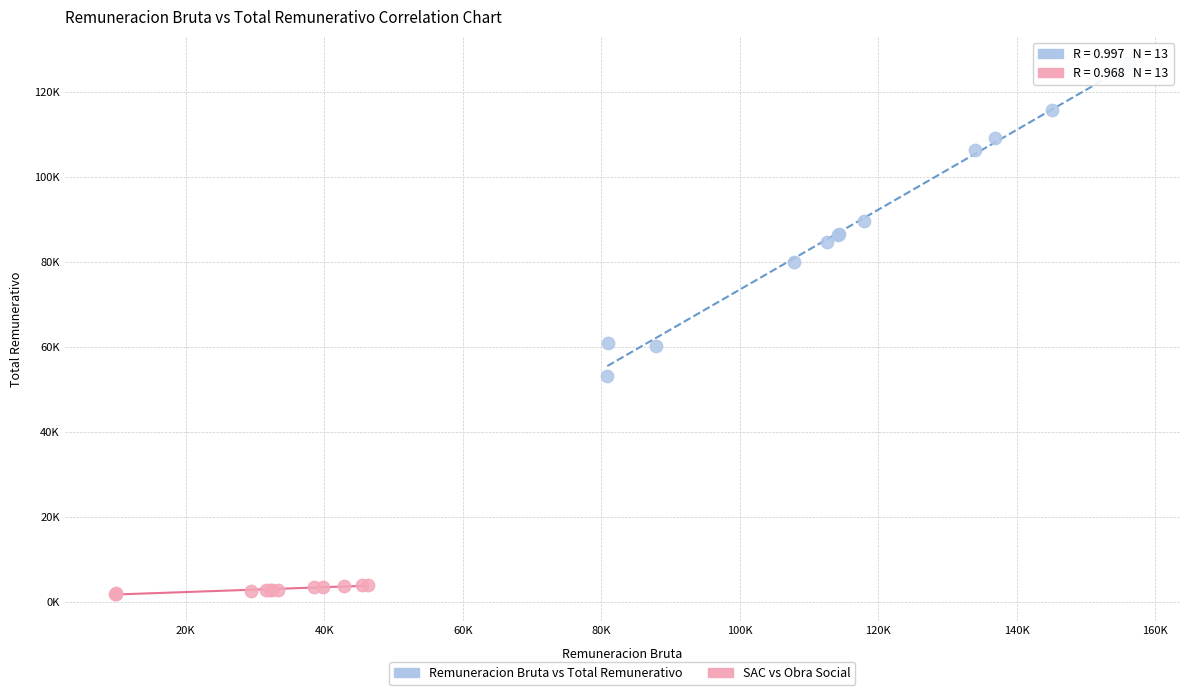

What are all the series names shown in the legend?

Remuneracion Bruta vs Total Remunerativo, SAC vs Obra Social